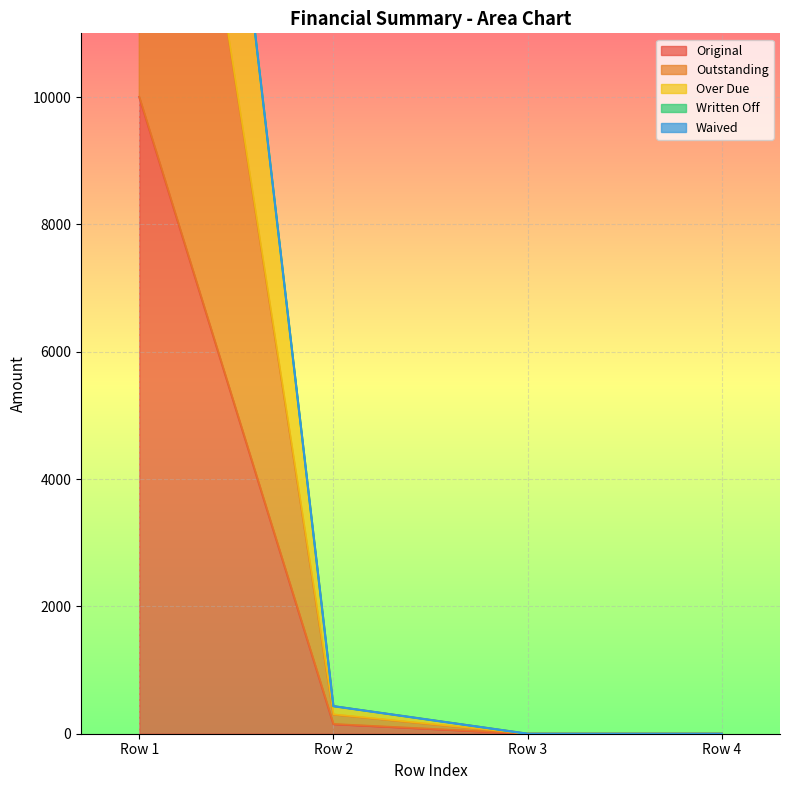

How many values in Original are above zero?

2